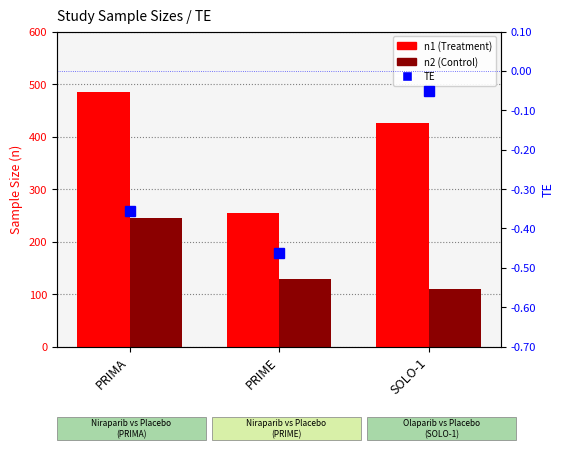

What is the label of the 3rd bar from the right?

PRIMA